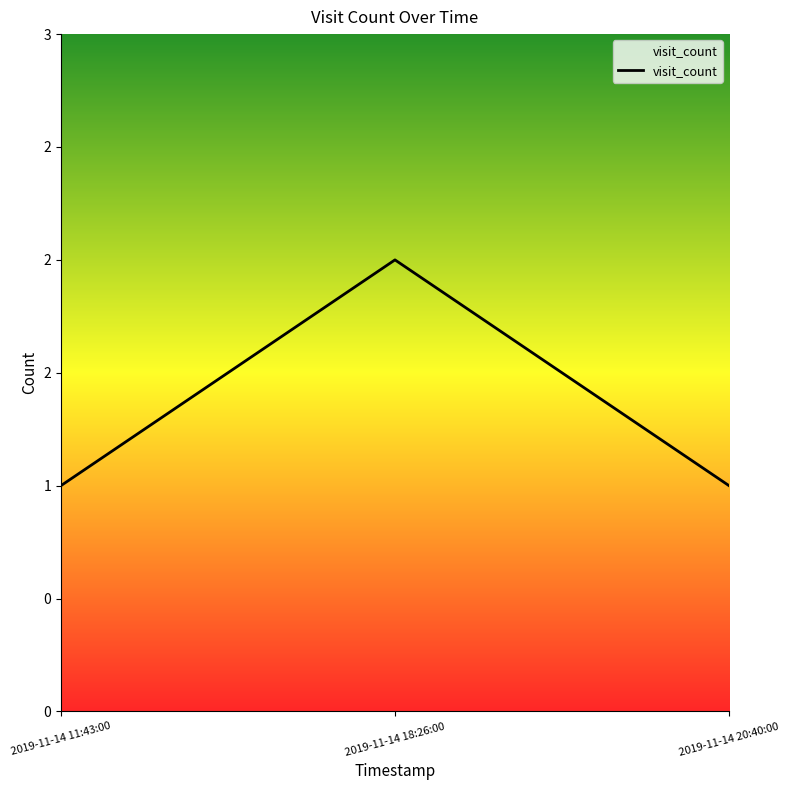

What is the greatest value displayed?

2